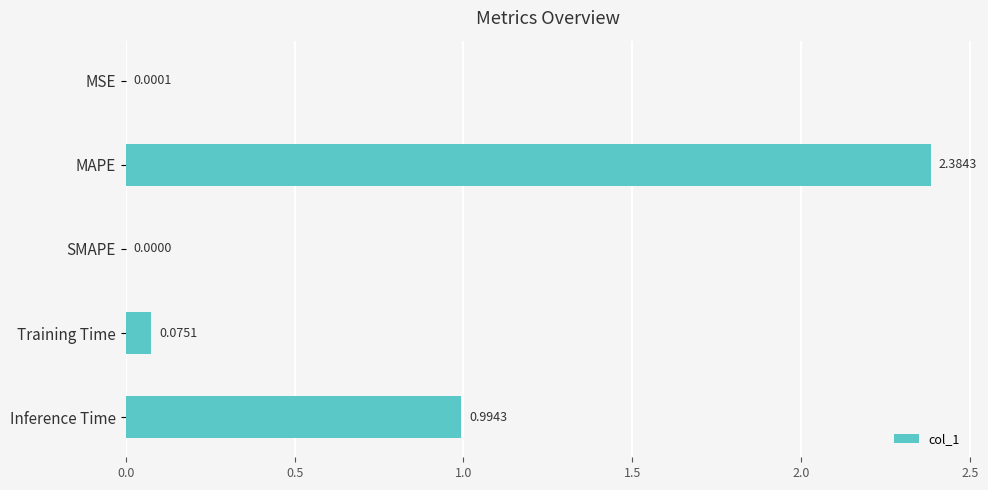

What is the sum of all values?

3.5